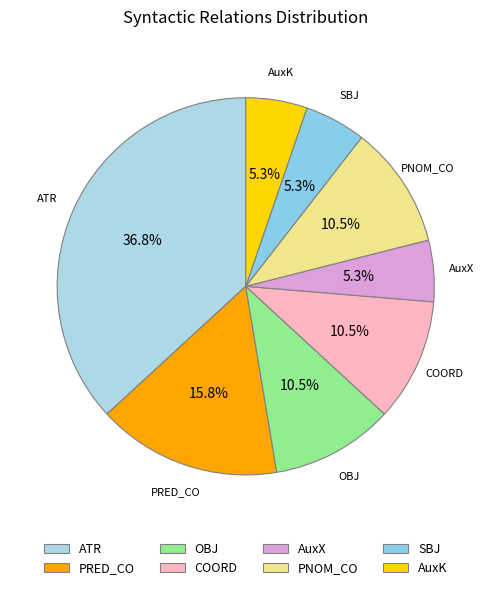

How many segments does this pie chart have?

8